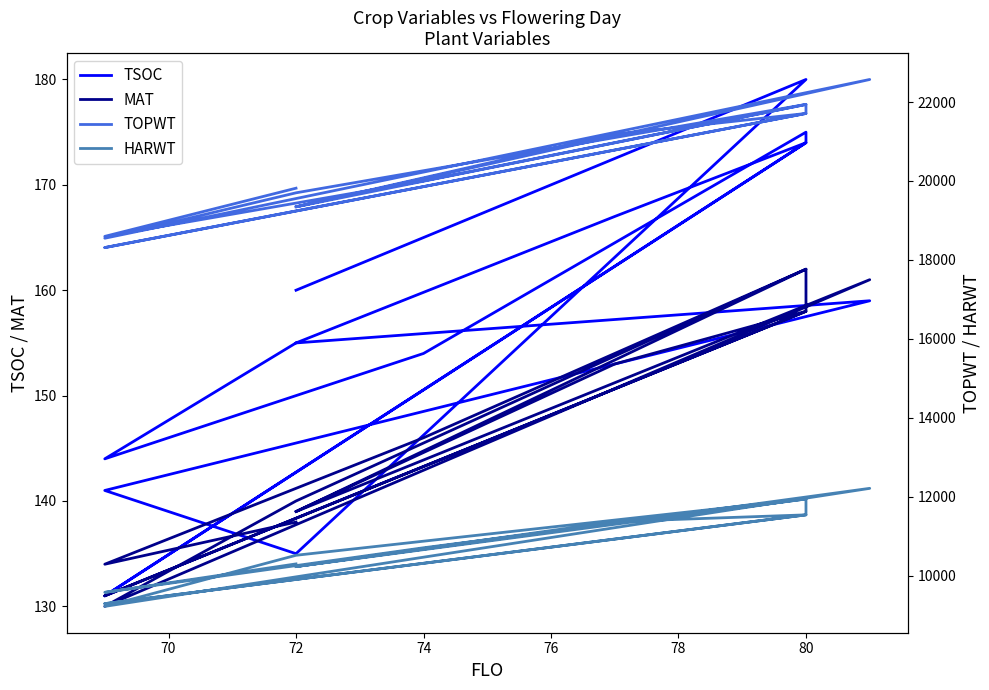

What is the label of the 3rd point from the left?

74